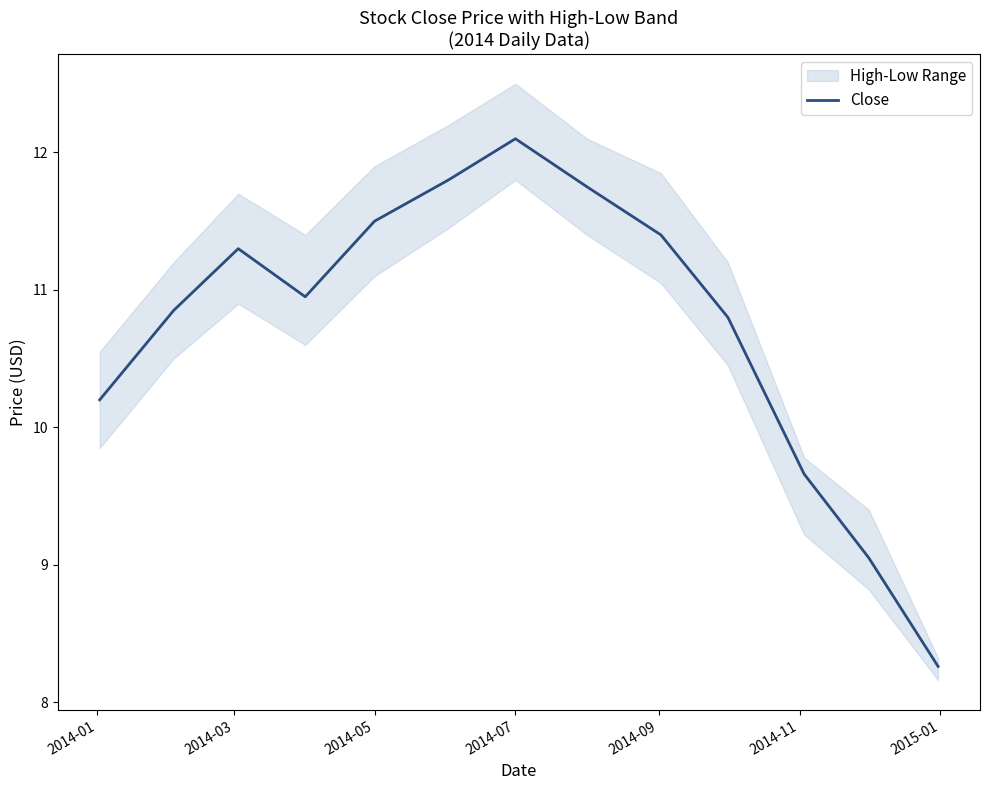

The Close series shows 11.5 at 2014-05. True or false?

True